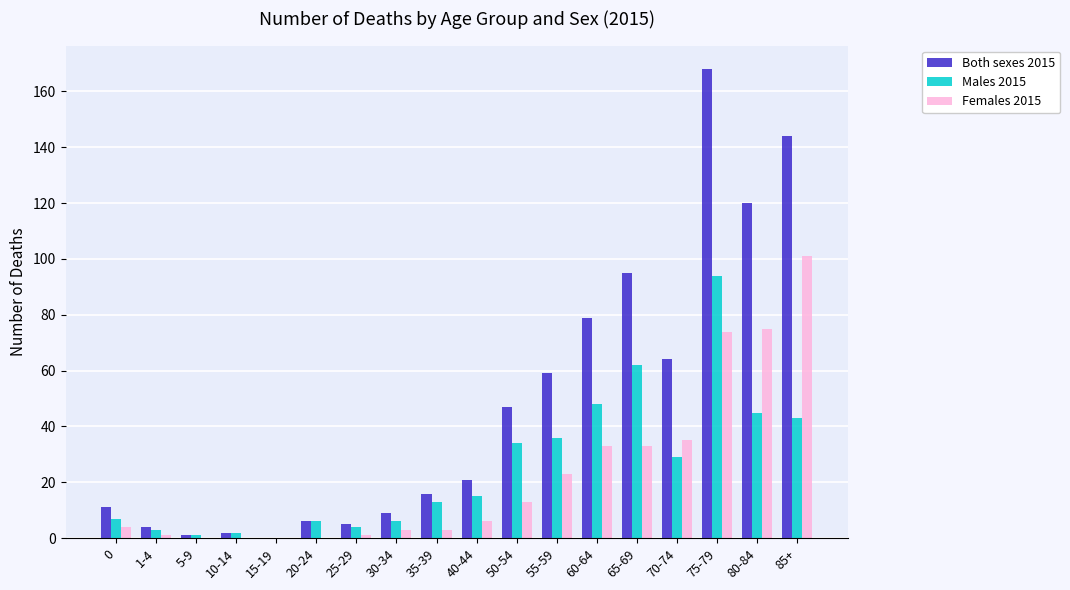

Are the bars horizontal?

No